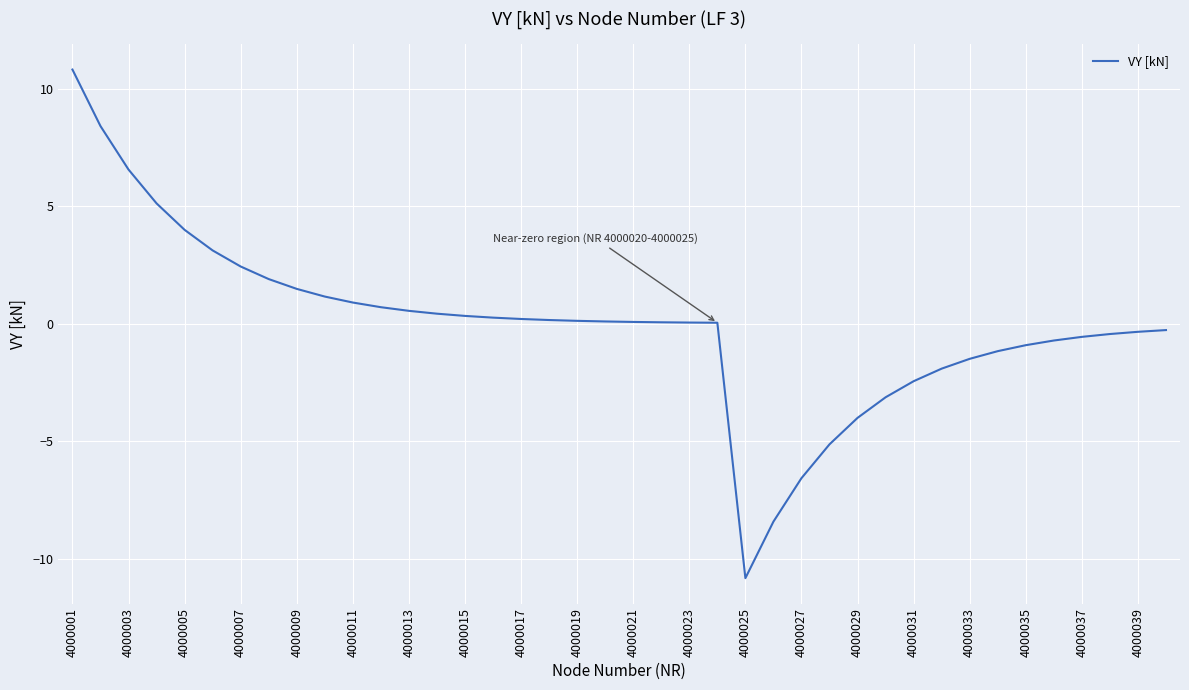

What is the greatest value displayed?

10.8